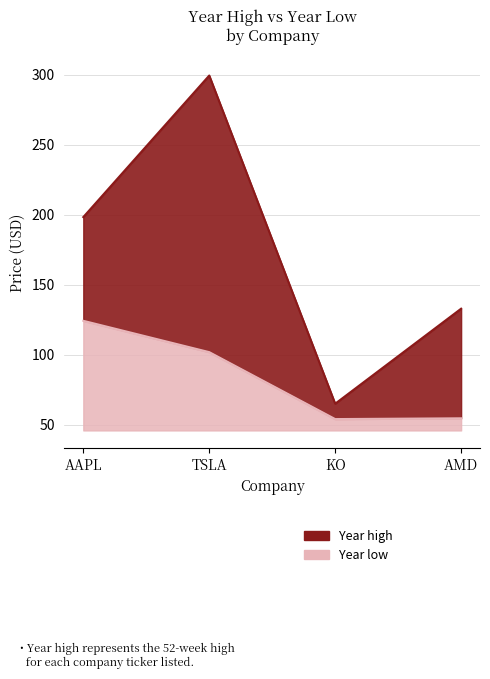

Reading left to right, transcribe all the data shown in this chart.

Year high: 198.2	299.3	65.0	132.8
Year low: 124.2	101.8	54.0	54.6